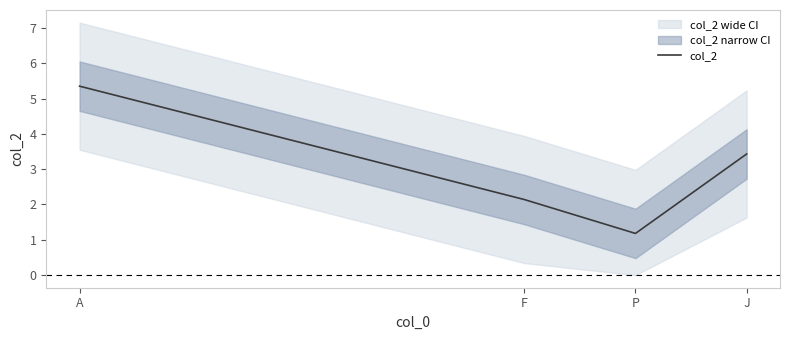

What is the value of the 3rd point from the left?

1.2